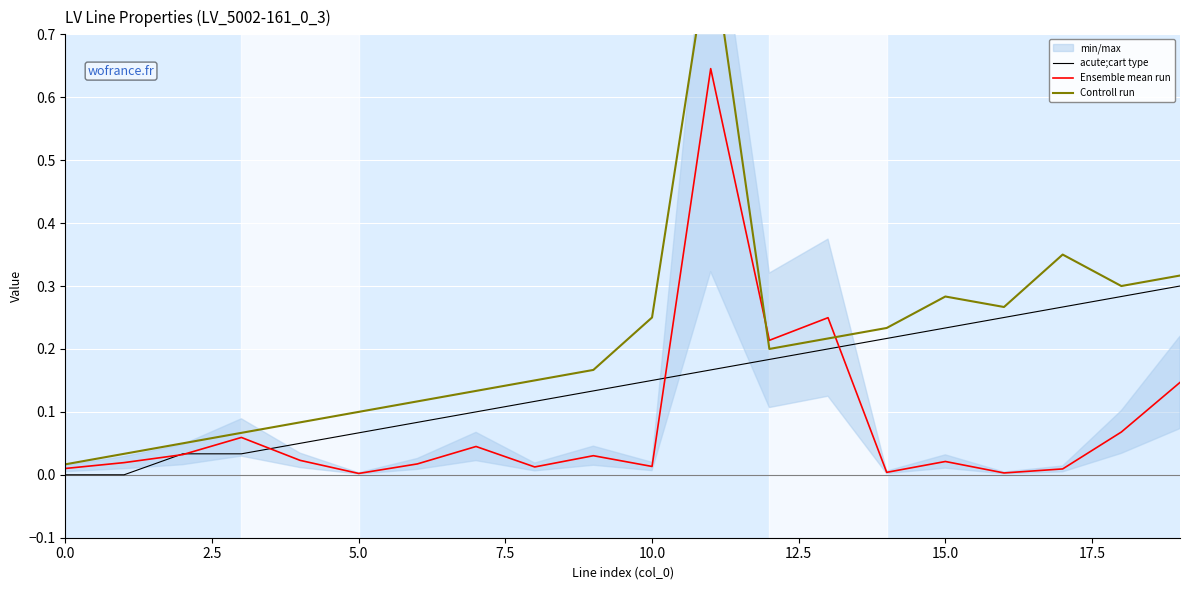

True or false: Controll run and Ensemble mean run cross at least once.

True